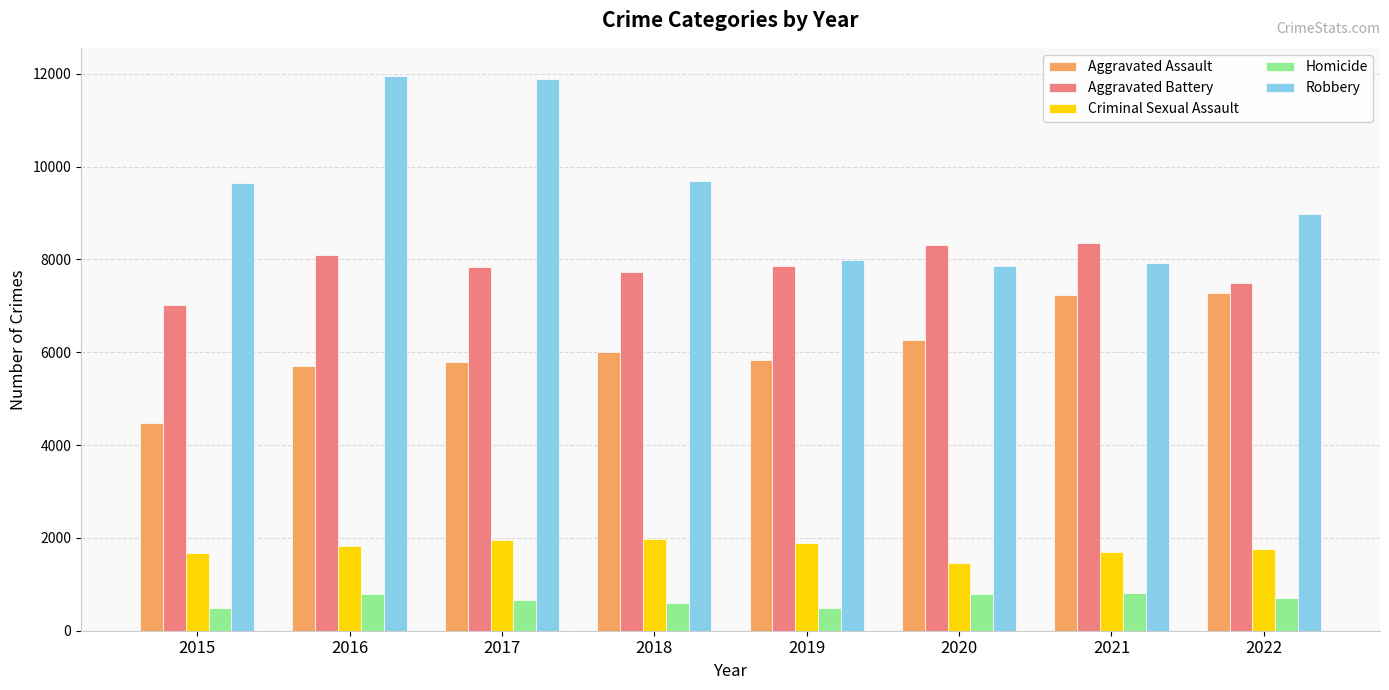

What is the sum of all Aggravated Battery values?

62694